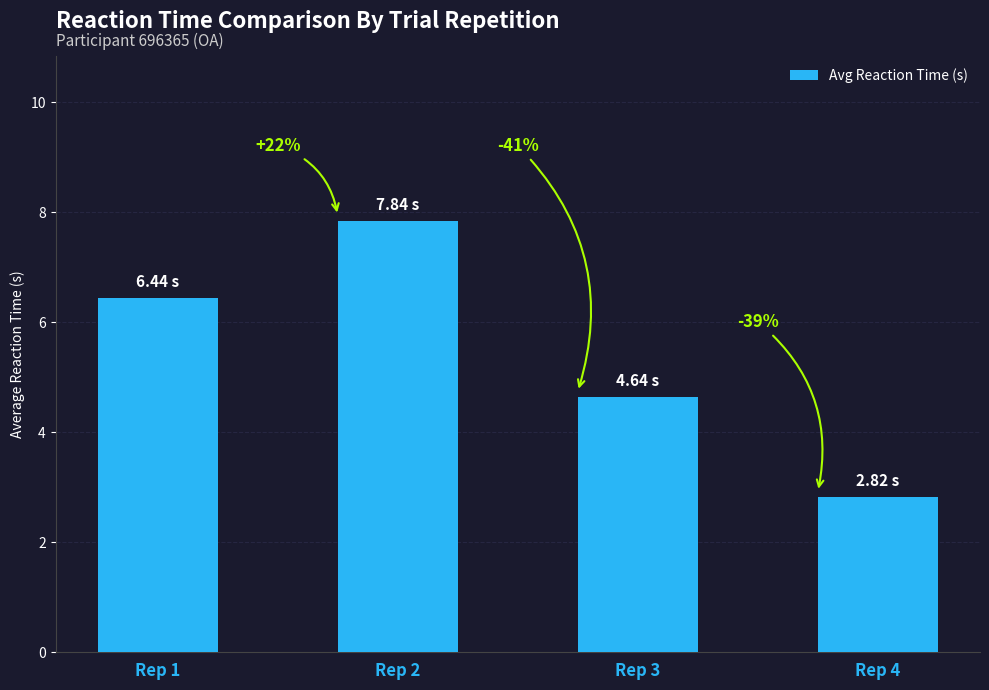

List the labels in order of value, smallest first.

Rep 4, Rep 3, Rep 1, Rep 2